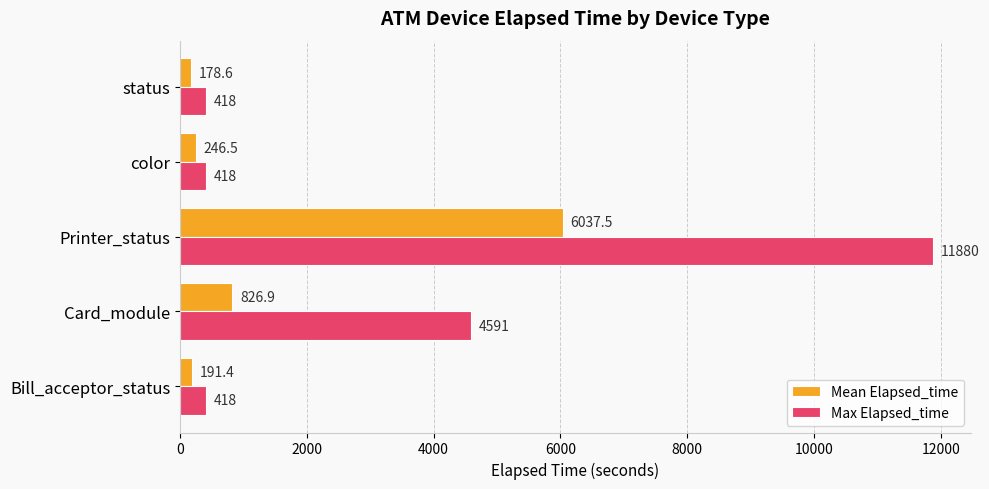

Count the Max Elapsed_time values in the range 418 to 4591.

4